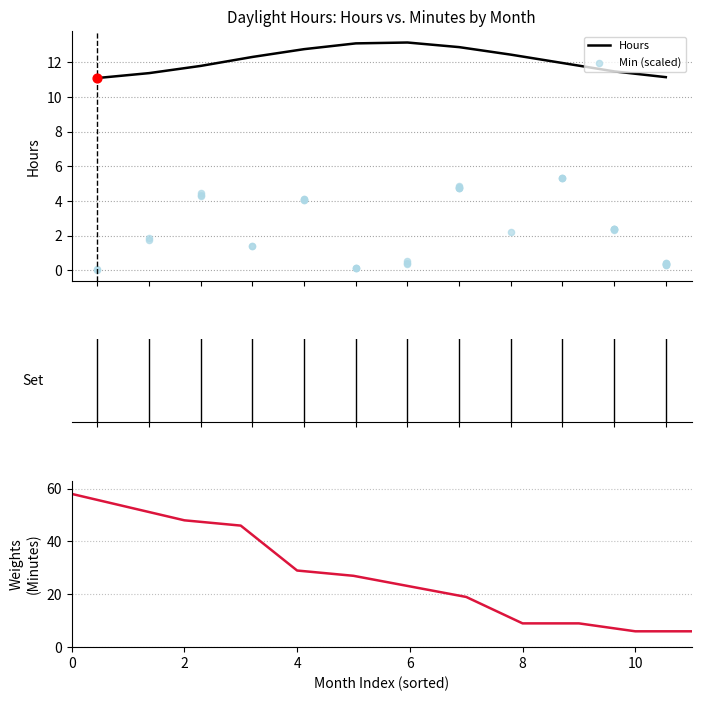

Which has a higher value, Jun or Nov?

Jun